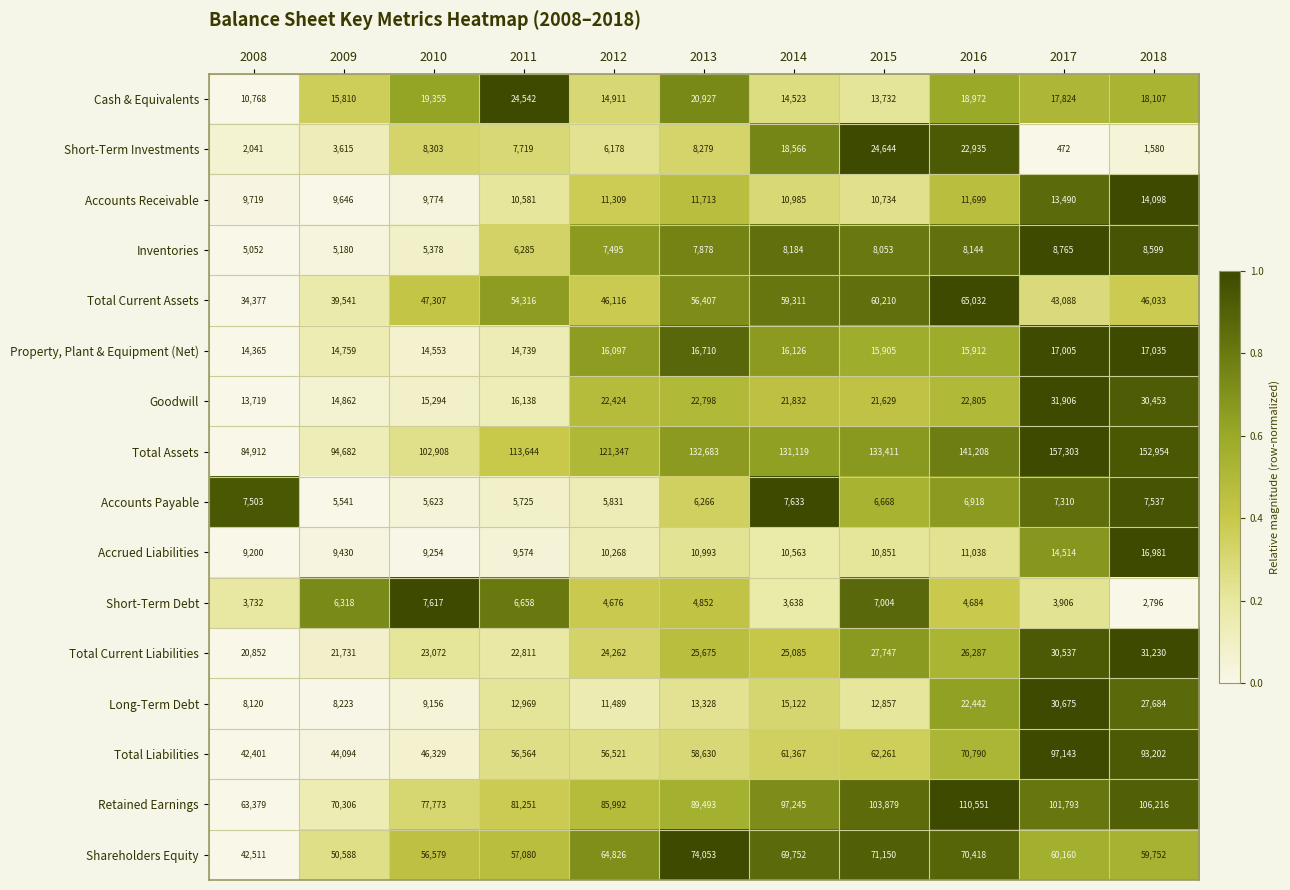

List the series in order of their peak value, highest first.

Total Assets, Retained Earnings, Total Liabilities, Shareholders Equity, Total Current Assets, Goodwill, Total Current Liabilities, Long-Term Debt, Short-Term Investments, Cash & Equivalents, Property, Plant & Equipment (Net), Accrued Liabilities, Accounts Receivable, Inventories, Accounts Payable, Short-Term Debt